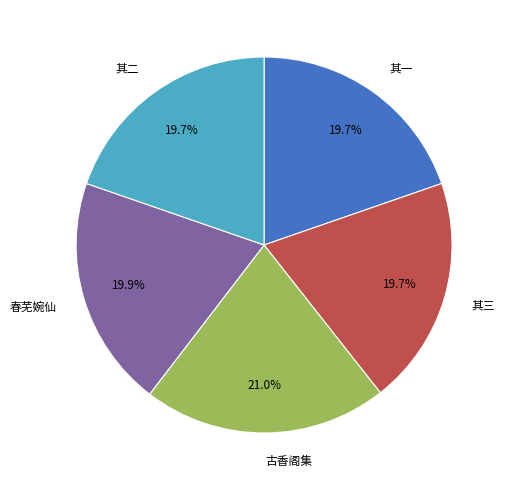

What is the ratio of the value at 其二 to the value at 其三?

1.0